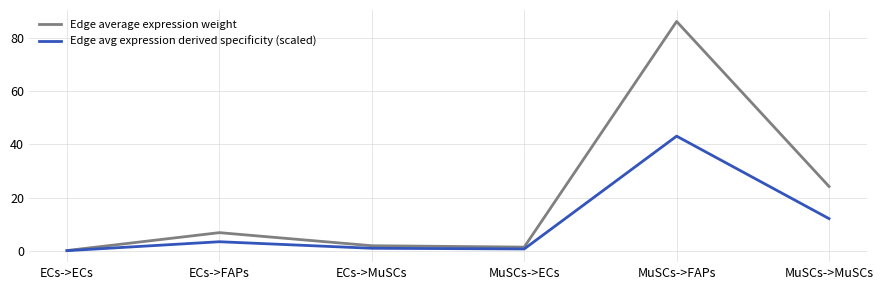

How many interior local peaks does the Edge avg expression derived specificity (scaled) series have?

2